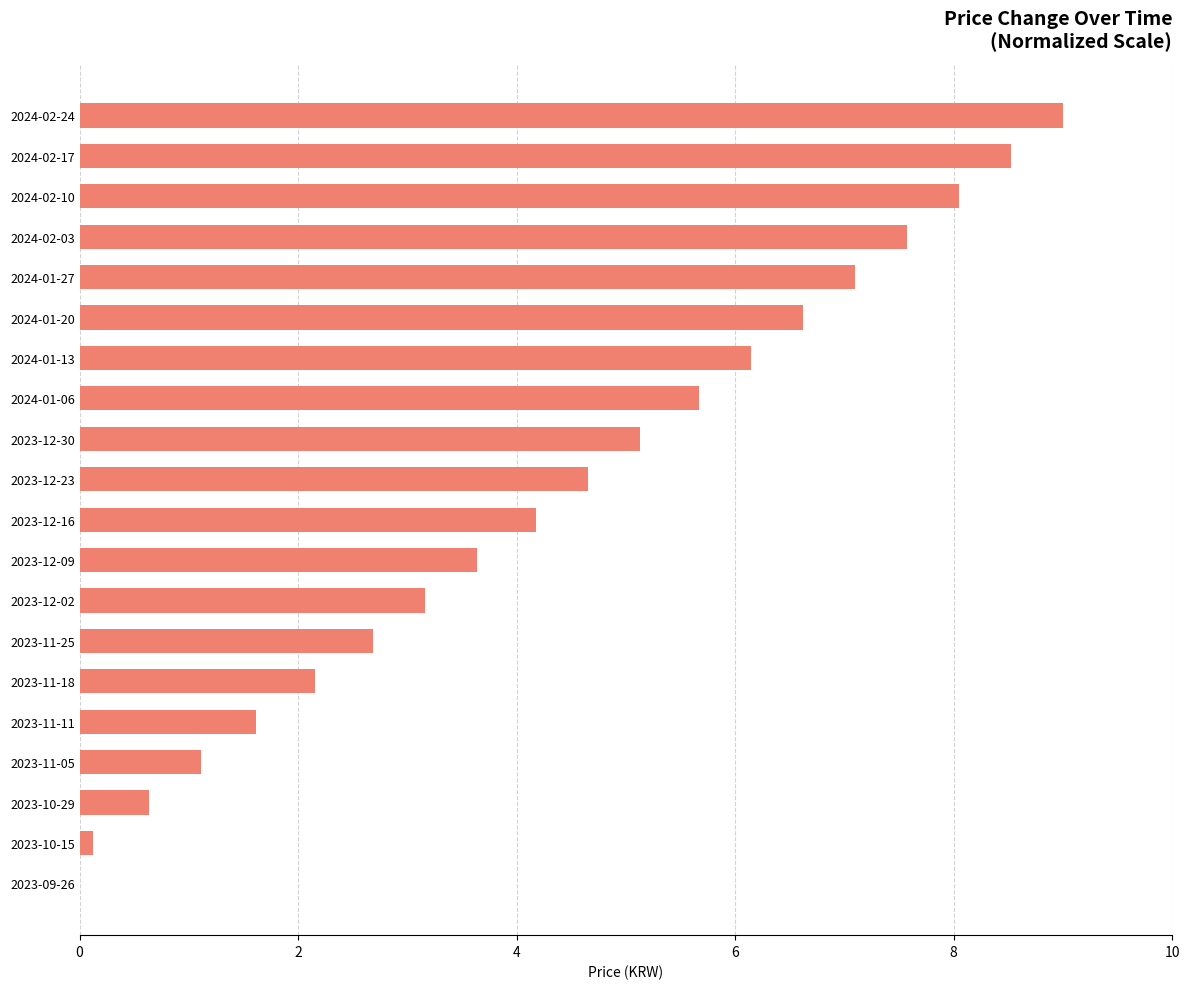

Reading top to bottom, transcribe all the data shown in this chart.

2024-02-24=9.0	2024-02-17=8.5	2024-02-10=8.0	2024-02-03=7.6	2024-01-27=7.1	2024-01-20=6.6	2024-01-13=6.1	2024-01-06=5.7	2023-12-30=5.1	2023-12-23=4.7	2023-12-16=4.2	2023-12-09=3.6	2023-12-02=3.2	2023-11-25=2.7	2023-11-18=2.2	2023-11-11=1.6	2023-11-05=1.1	2023-10-29=0.6	2023-10-15=0.1	2023-09-26=0.0